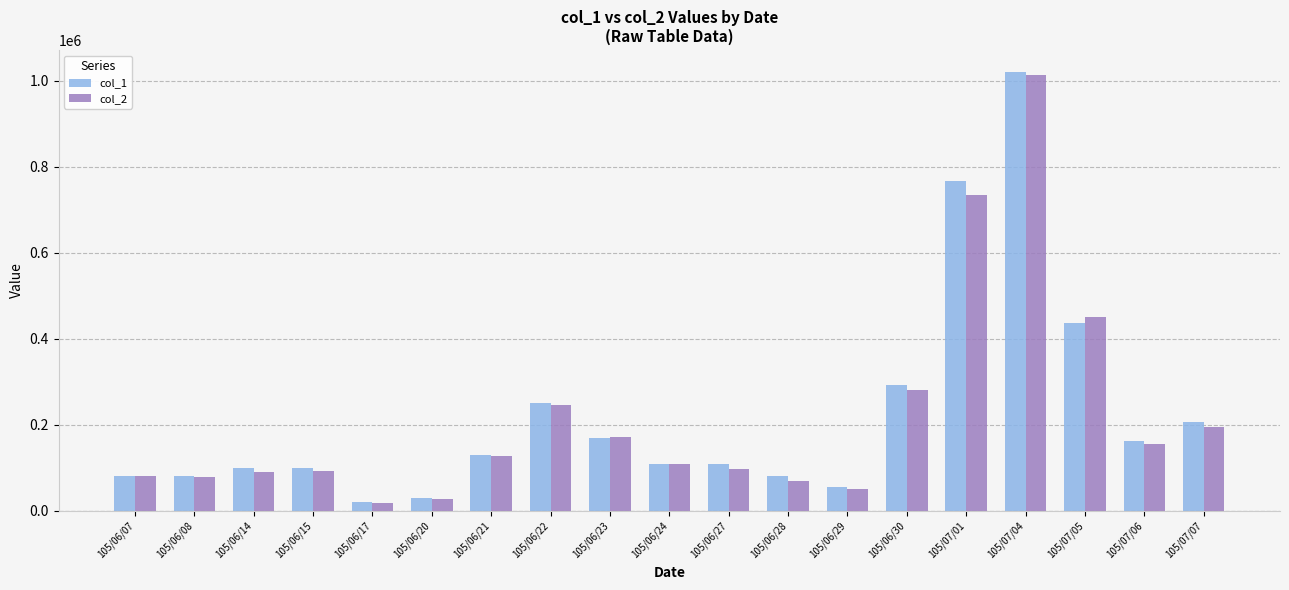

What is the difference between the col_2 values at 105/06/23 and 105/06/27?

73850